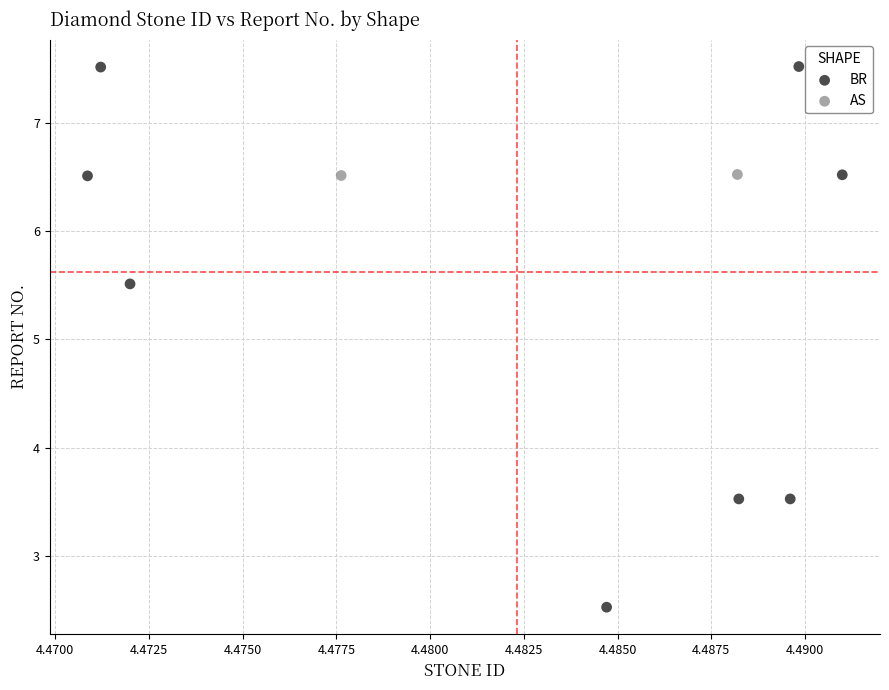

What are all the series names shown in the legend?

BR, AS